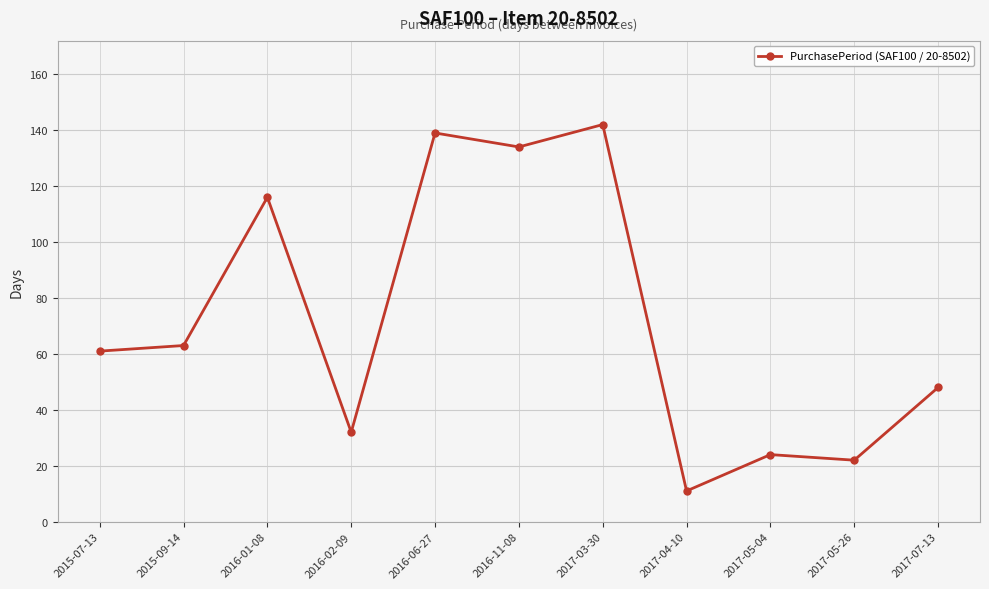

How many series are shown in this chart?

1